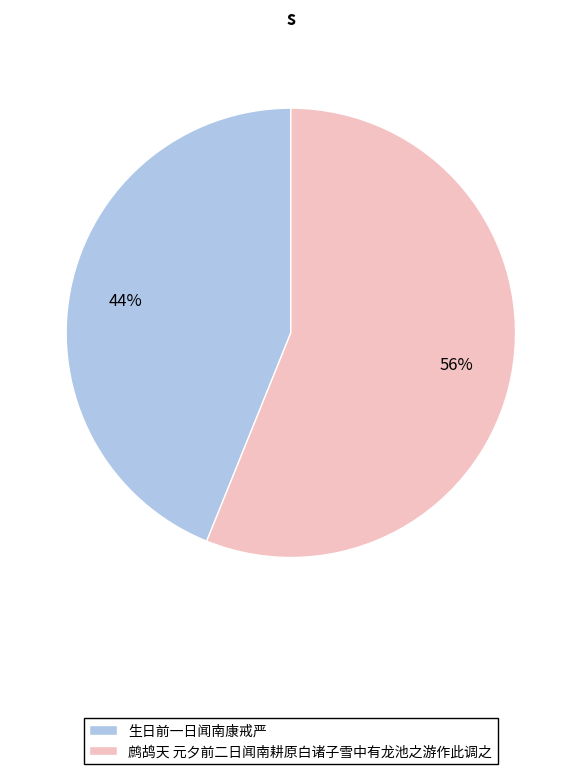

What percentage is the 生日前一日闻南康戒严 slice, to the nearest percent?

44%